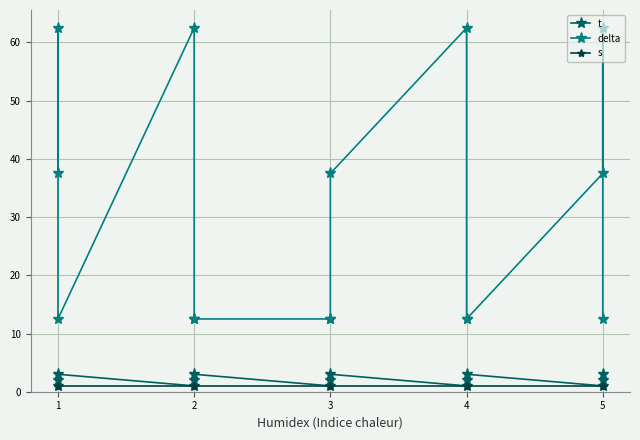

Is it true that t equals 1.2 at 4?

False